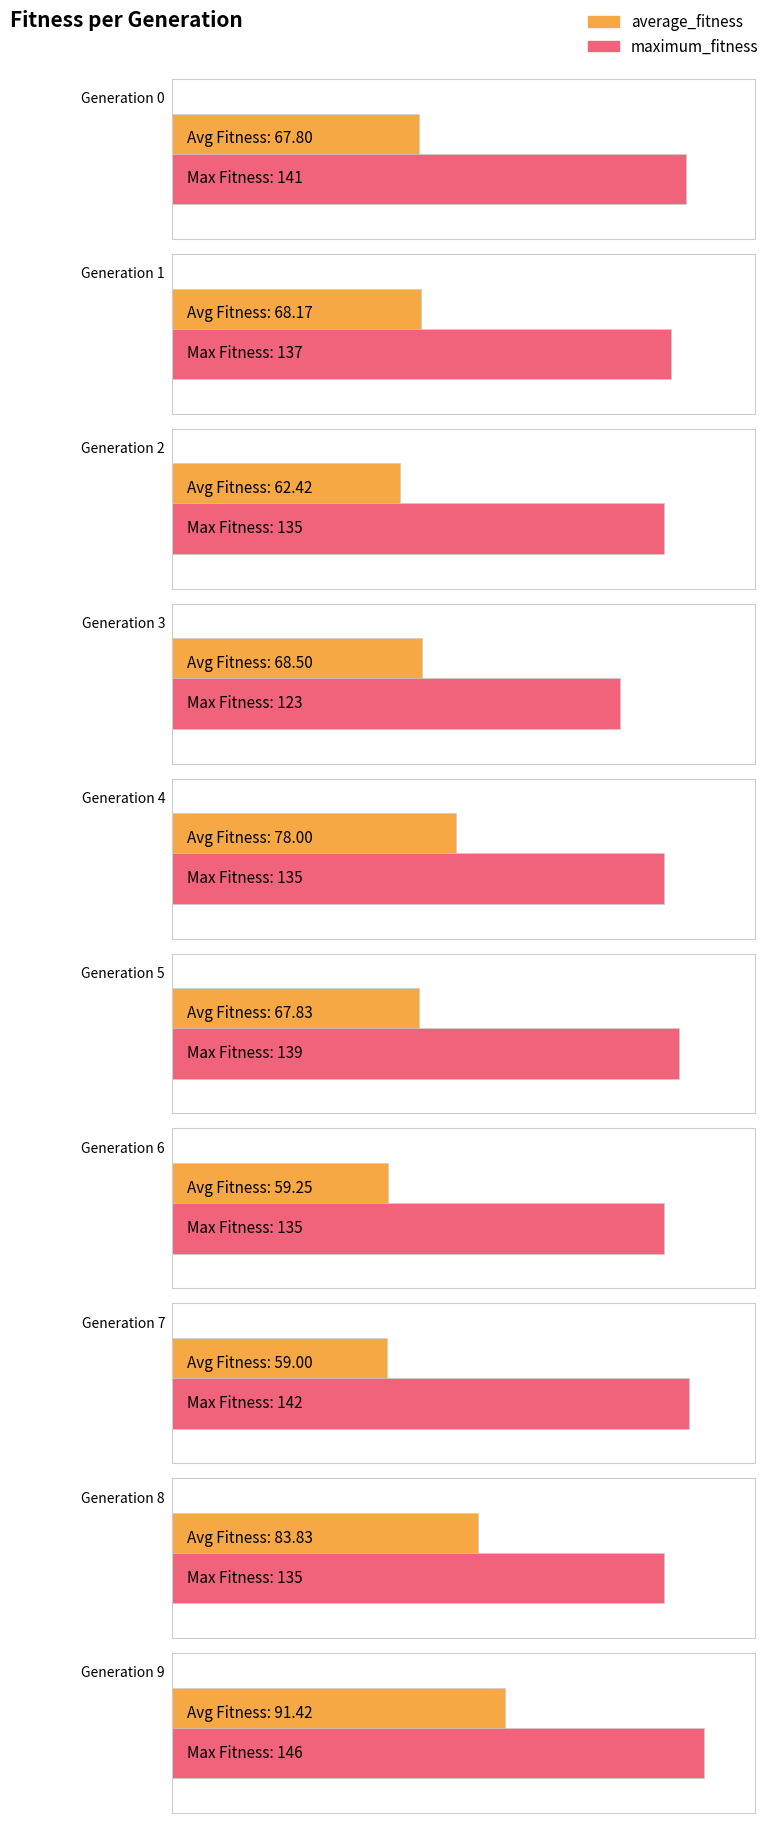

At how many categories does at least one series exceed 130?

9